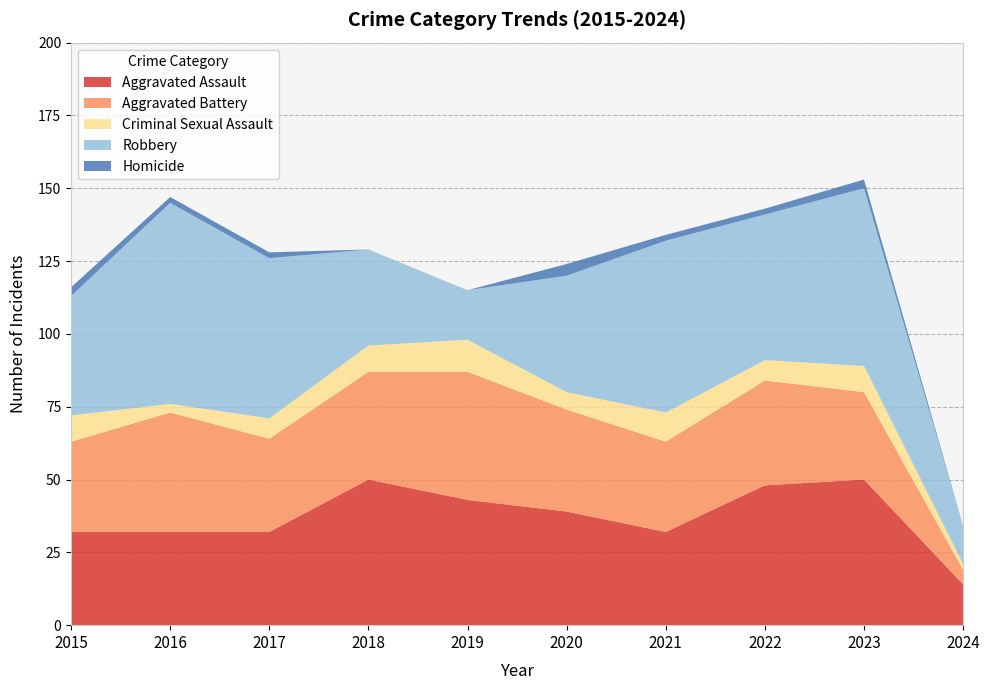

Reading left to right, transcribe all the data shown in this chart.

Aggravated Assault: 32	32	32	50	43	39	32	48	50	14
Aggravated Battery: 31	41	32	37	44	35	31	36	30	5
Criminal Sexual Assault: 9	3	7	9	11	6	10	7	9	2
Robbery: 41	69	55	33	17	40	59	50	61	13
Homicide: 3	2	2	0	0	4	2	2	3	0